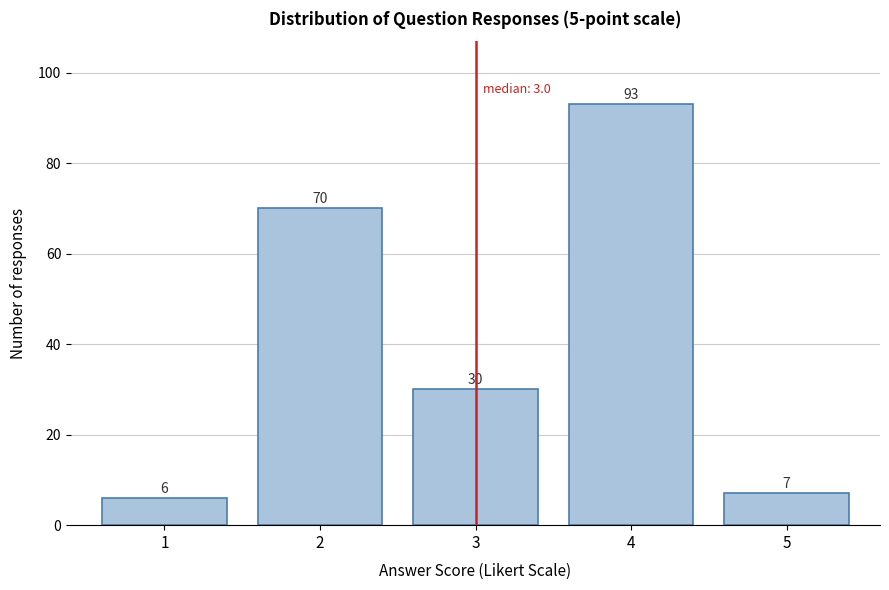

Reading right to left, transcribe all the data shown in this chart.

5=7	4=93	3=30	2=70	1=6